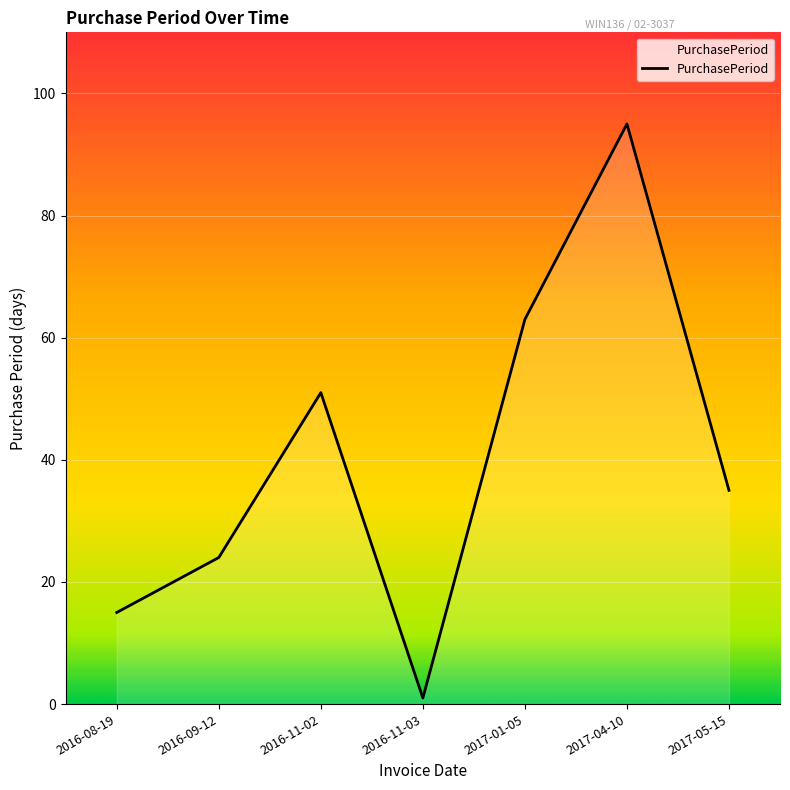

How many series are shown in this chart?

1